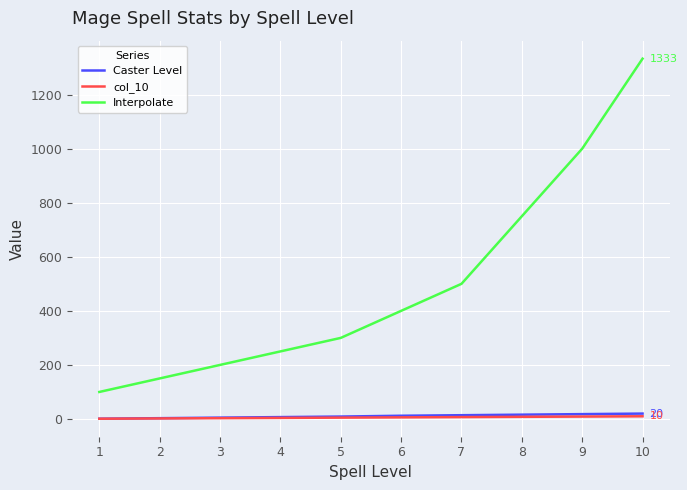

Is this an area chart (filled region under the line)?

No